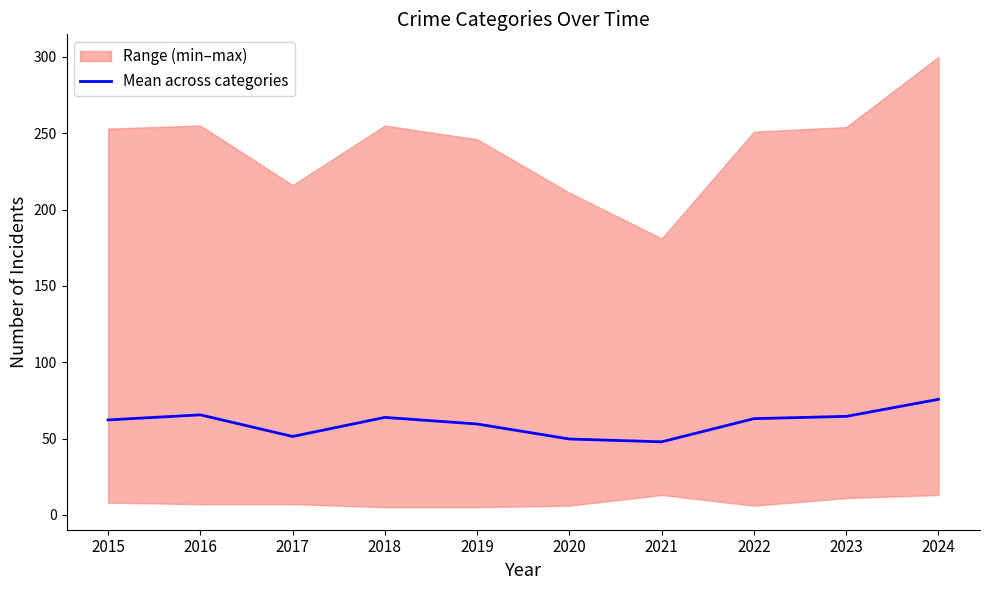

Is it true that the value at 2020 is 16.1?

False